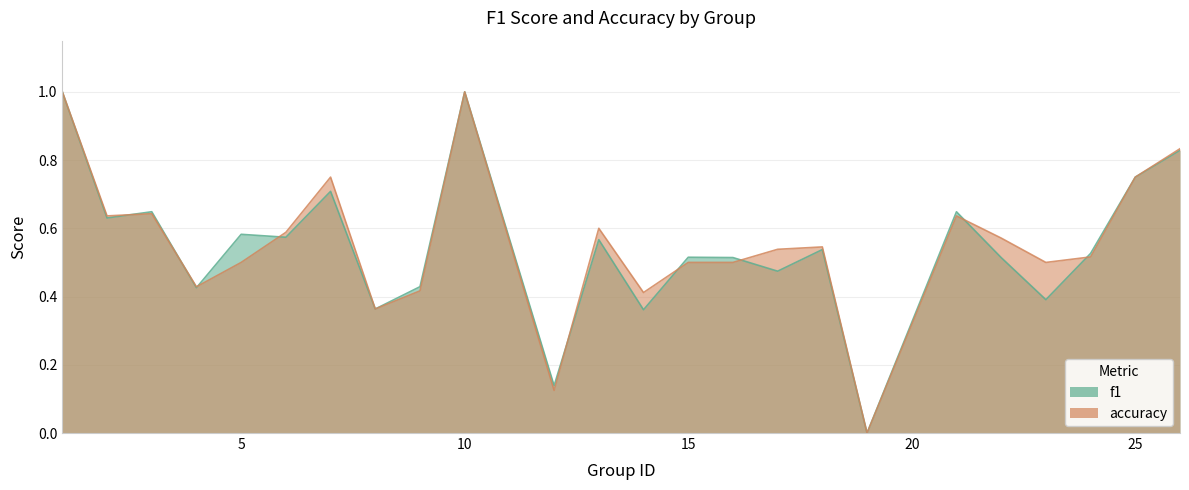

Between 5 and 14, which series saw the biggest shift?

f1